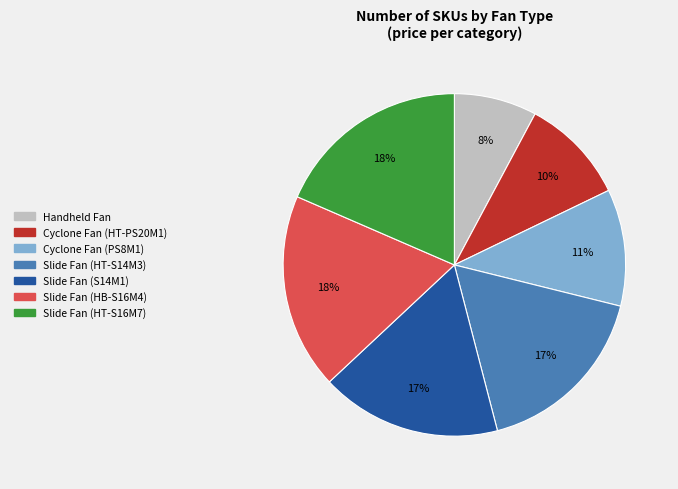

How many segments does this pie chart have?

7